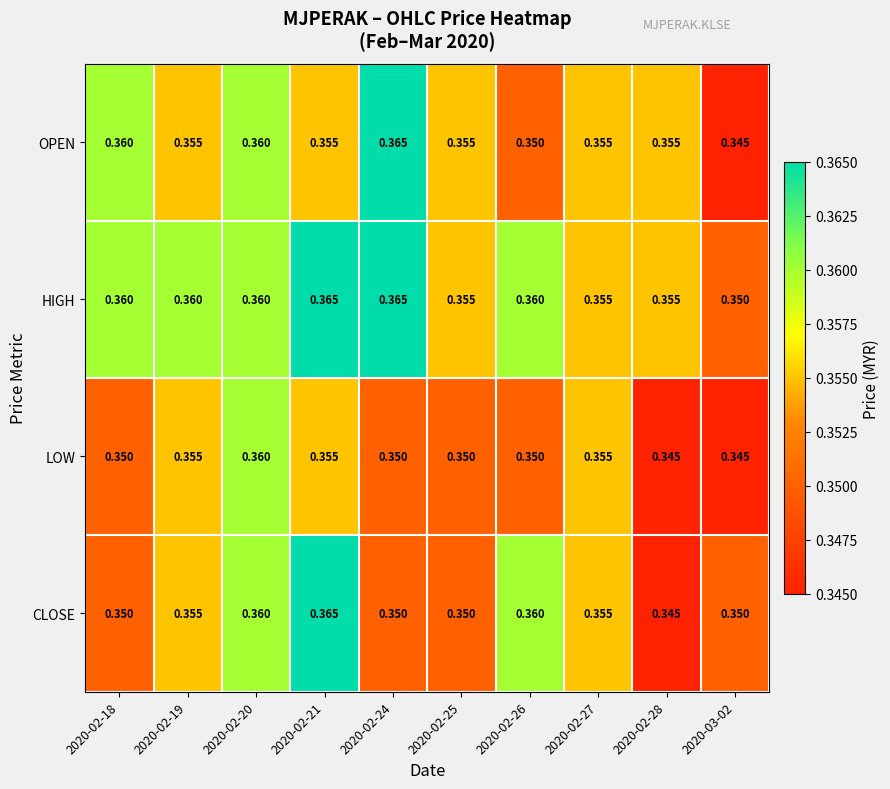

List the series in order of their overall mean, lowest first.

LOW, CLOSE, OPEN, HIGH